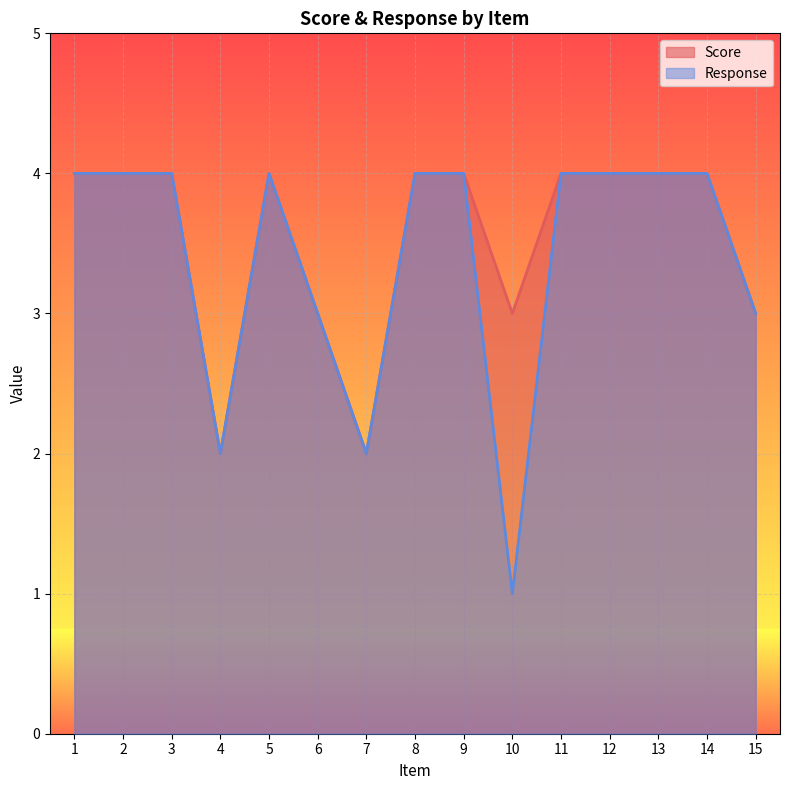

What is the highest value of the Response series?

4